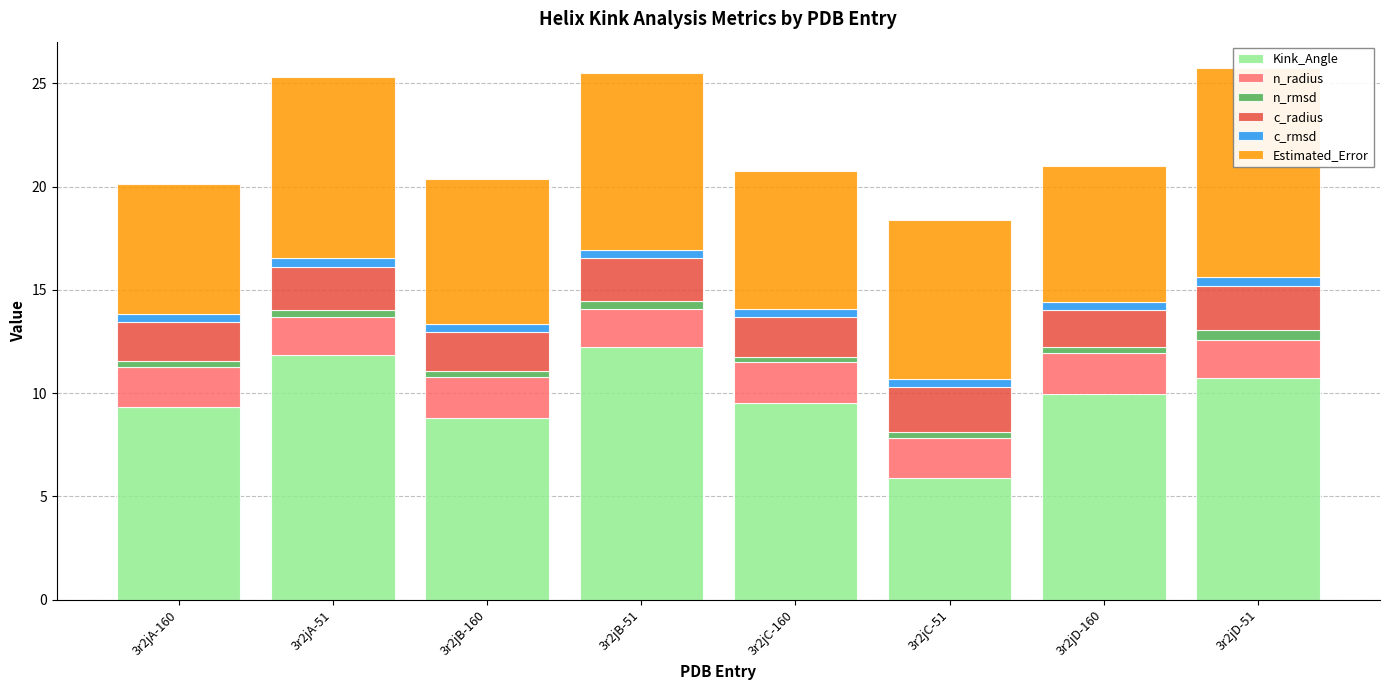

Reading left to right, what are all the values shown in this chart?

Kink_Angle: 9.3	11.8	8.8	12.3	9.5	5.9	9.9	10.7
n_radius: 1.9	1.8	2.0	1.8	2.0	1.9	2.0	1.8
n_rmsd: 0.3	0.4	0.3	0.4	0.3	0.3	0.3	0.5
c_radius: 1.9	2.1	1.9	2.1	1.9	2.1	1.8	2.1
c_rmsd: 0.4	0.4	0.4	0.4	0.4	0.4	0.4	0.4
Estimated_Error: 6.3	8.8	7.0	8.6	6.7	7.7	6.6	10.1